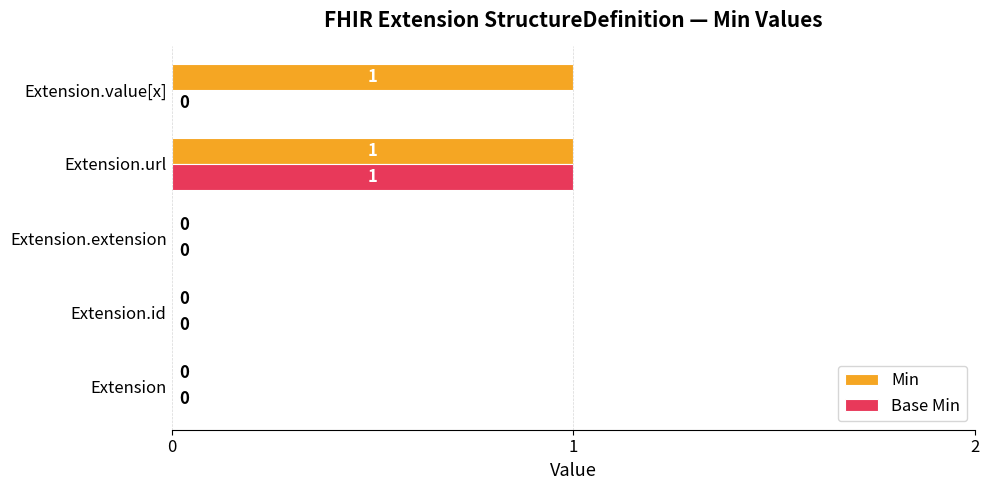

How many Base Min values are between 0 and 1?

5